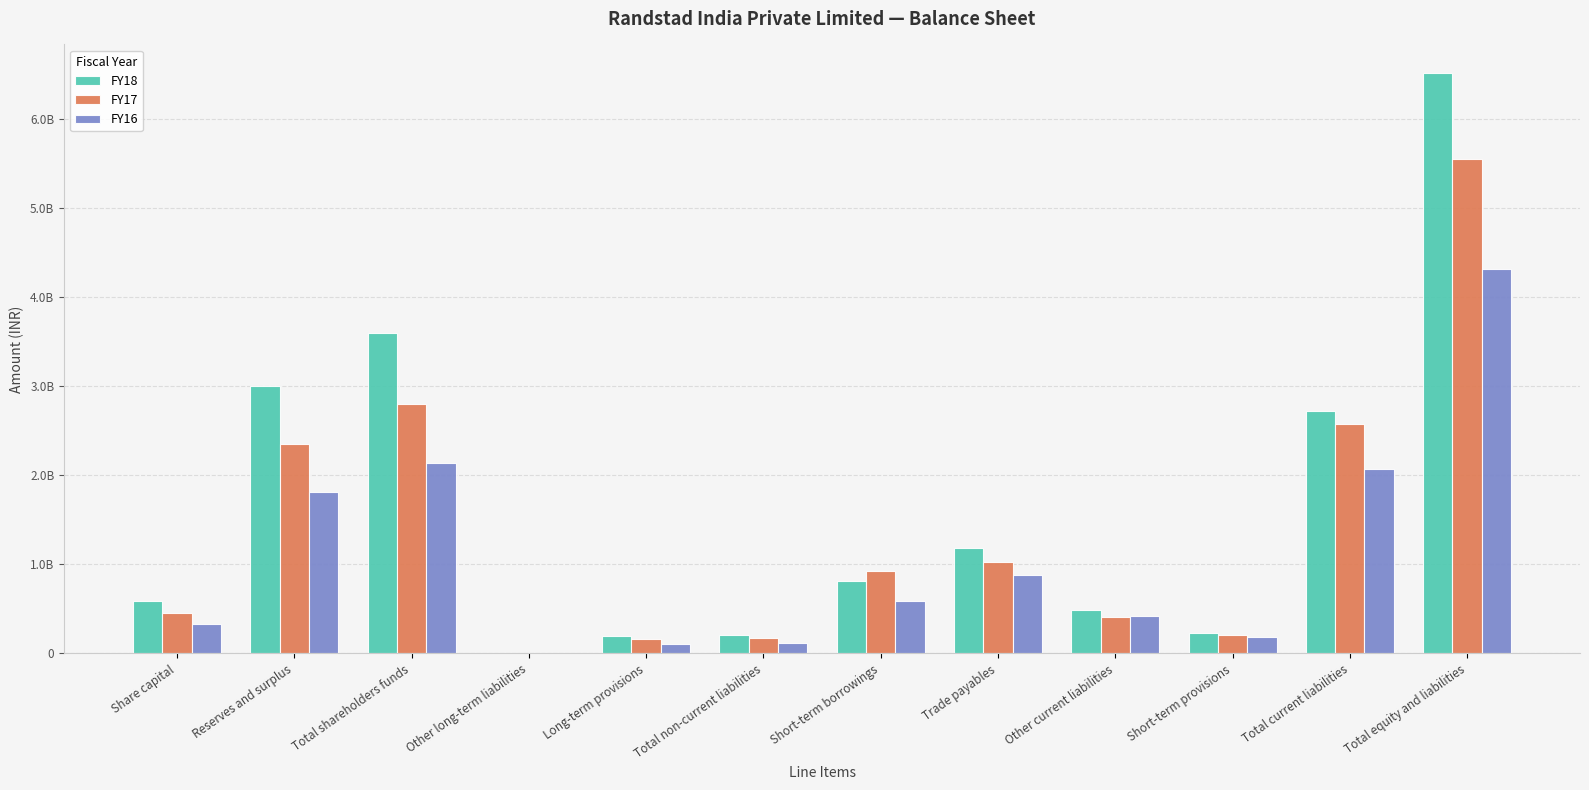

The FY16 series shows 589900000 at Short-term borrowings. True or false?

True